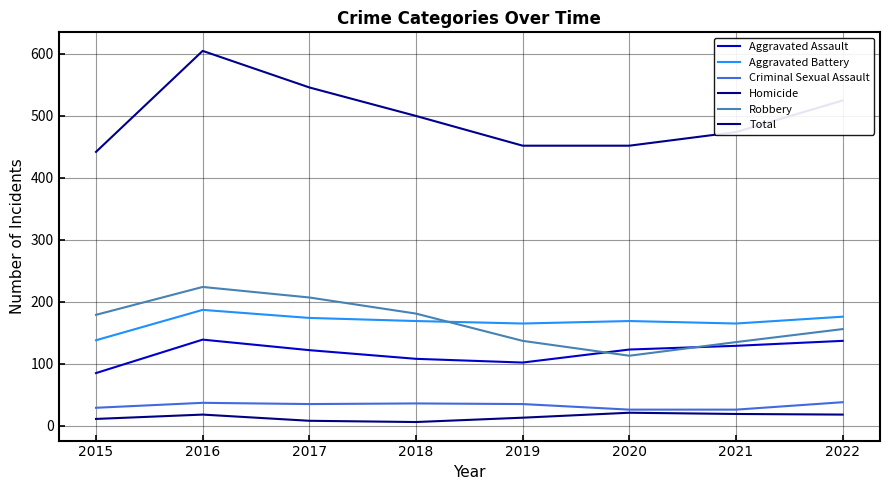

True or false: Criminal Sexual Assault and Total intersect in this chart.

False